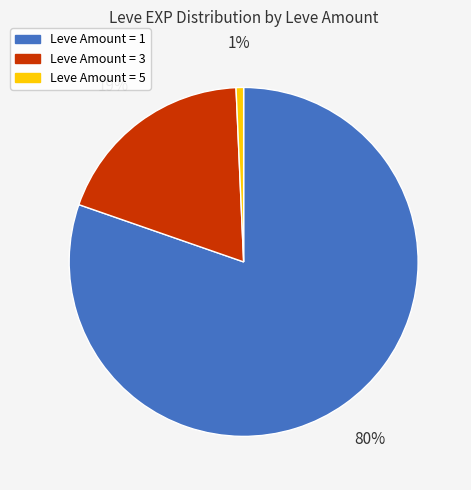

How many slices are in this pie chart?

3